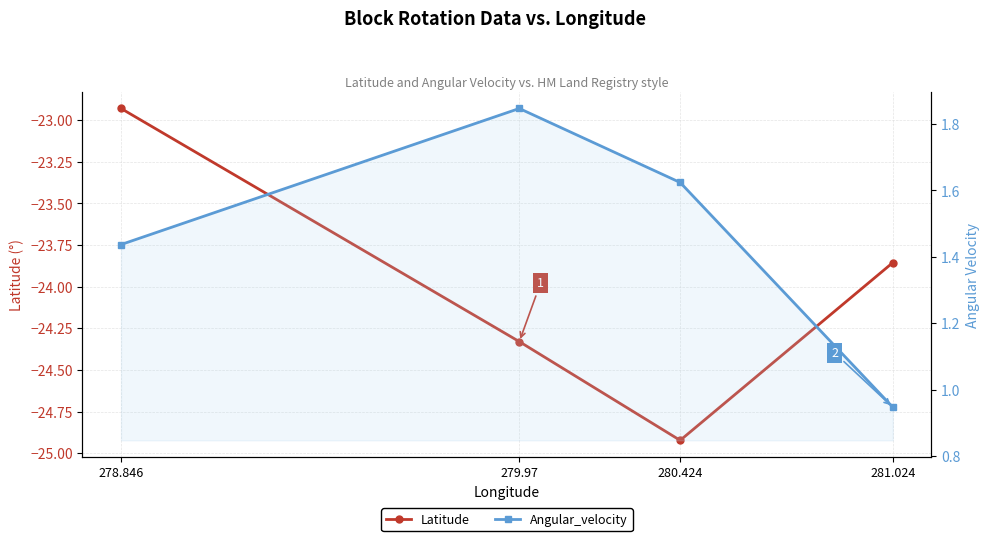

How many lines are shown in the chart?

2